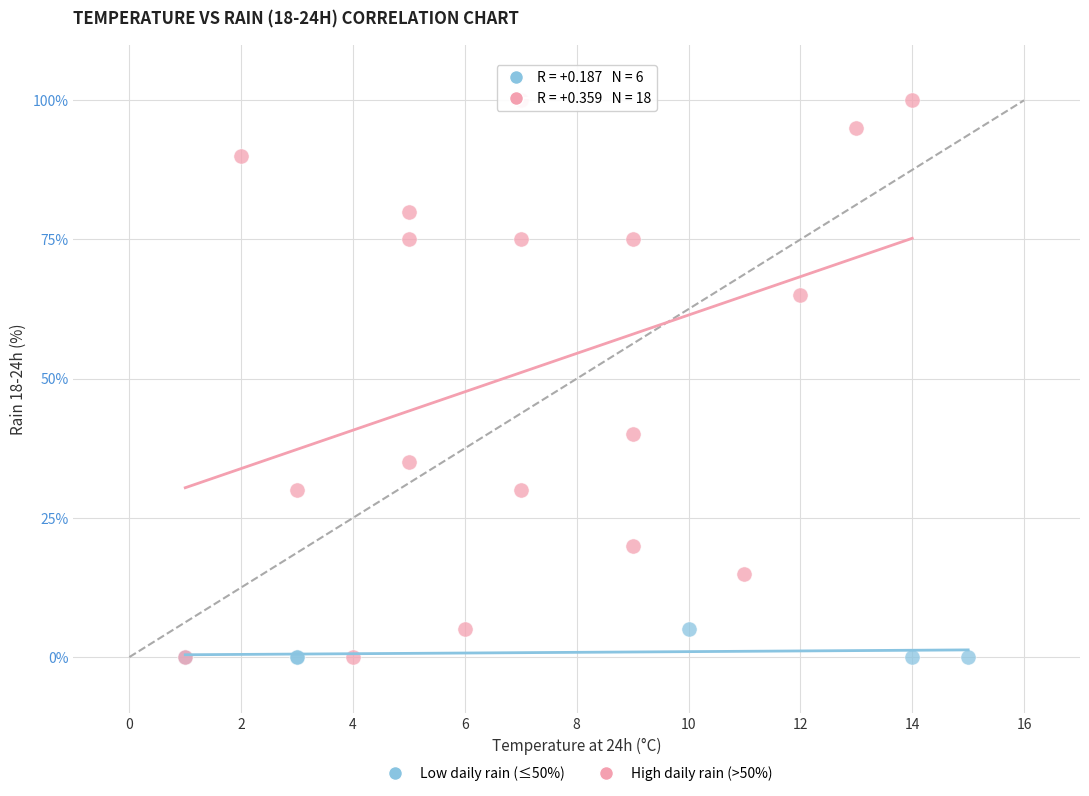

Which series contains the highest Y value?

High daily rain (>50%)